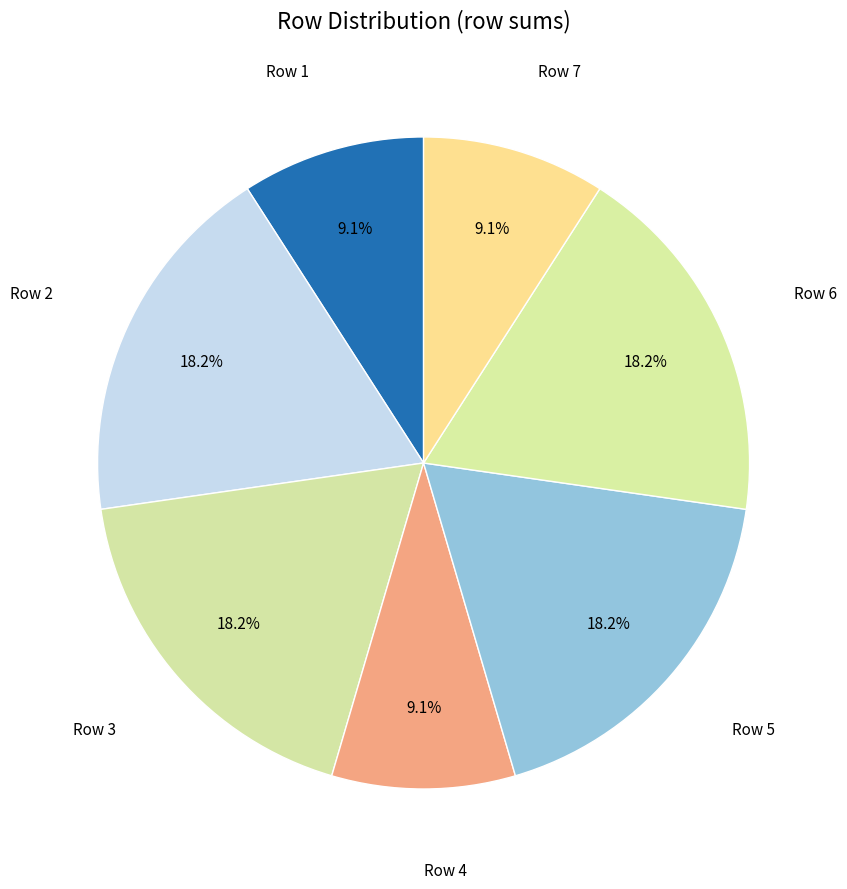

How many segments does this pie chart have?

7